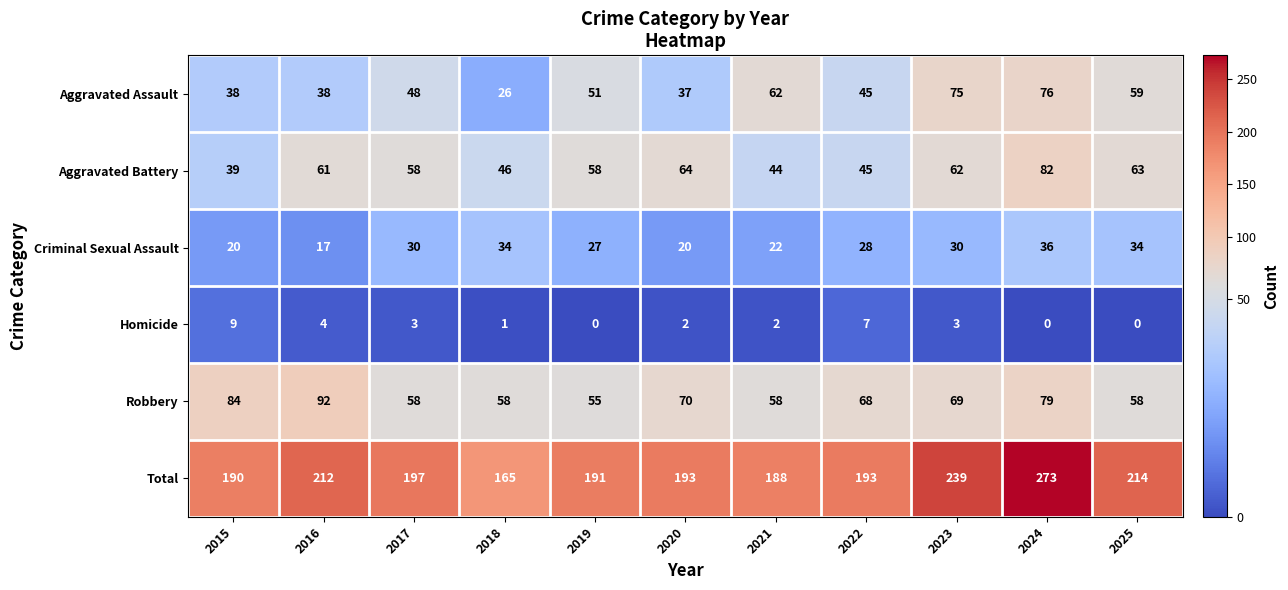

What is the highest value of the Aggravated Assault series?

76